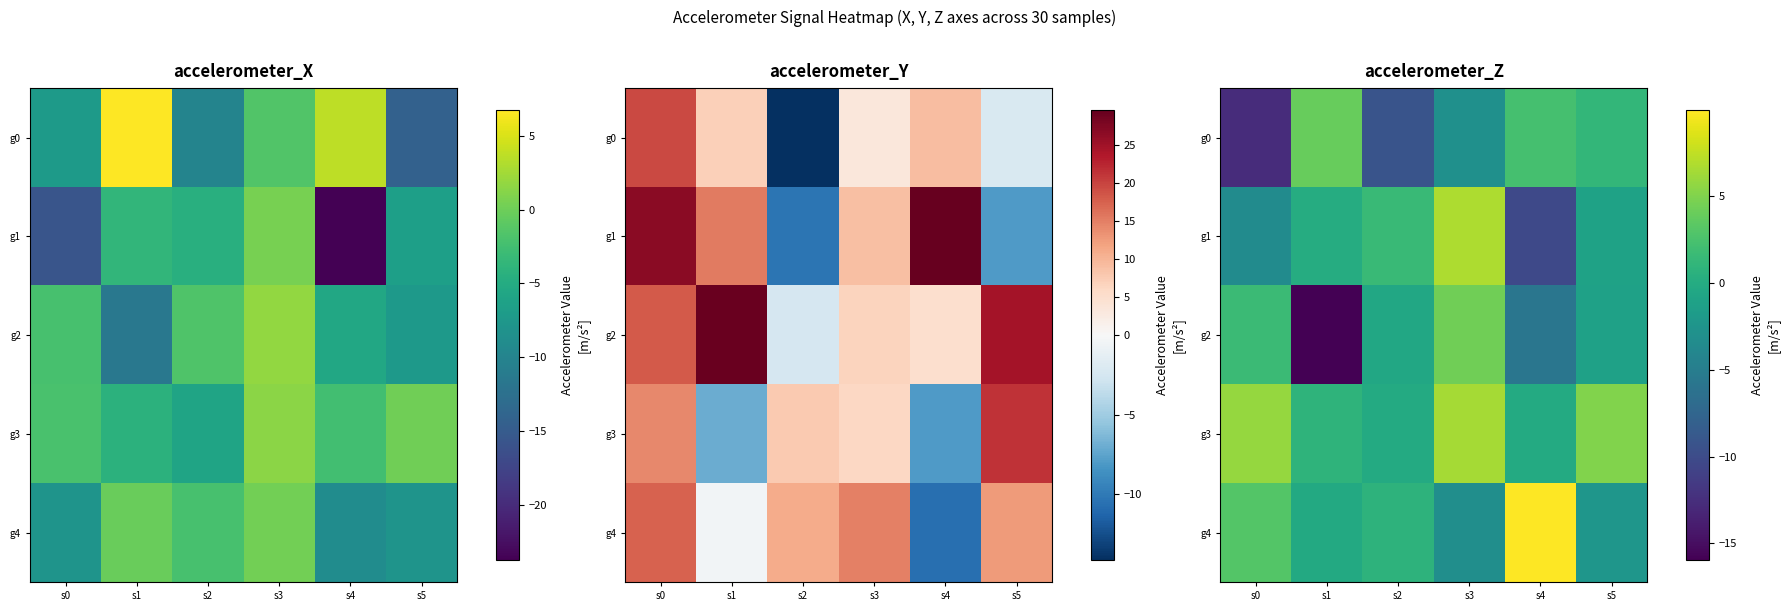

What is the difference between the g4 values at s1 and s2?

1.0